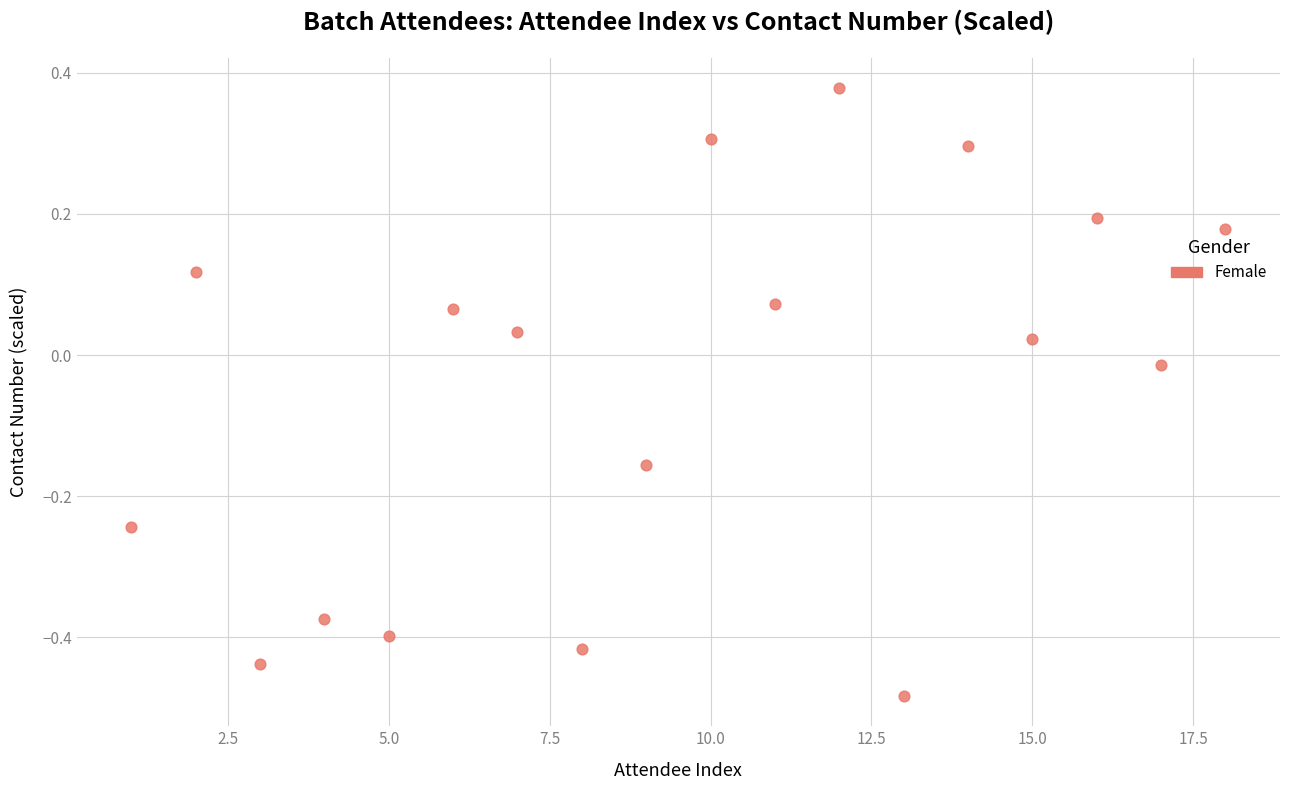

What is the range of Y values (max minus min)?

0.9